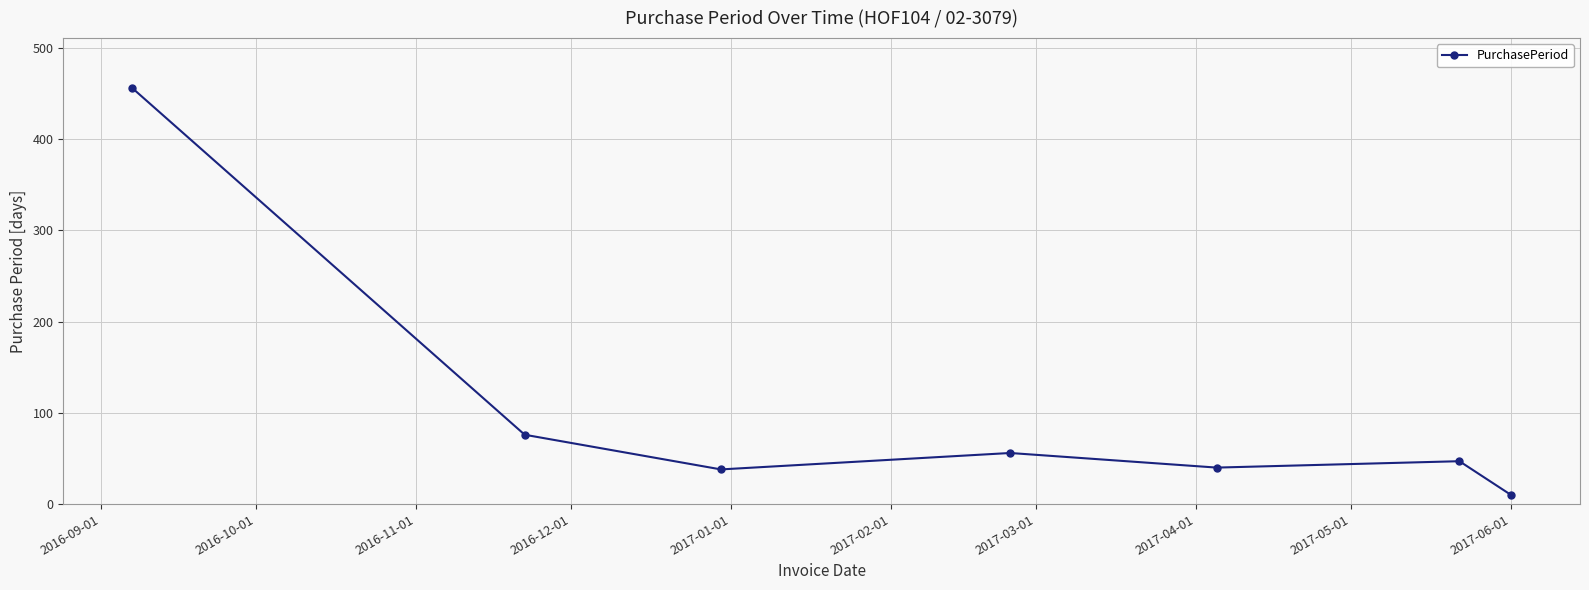

What is the greatest value displayed?

456